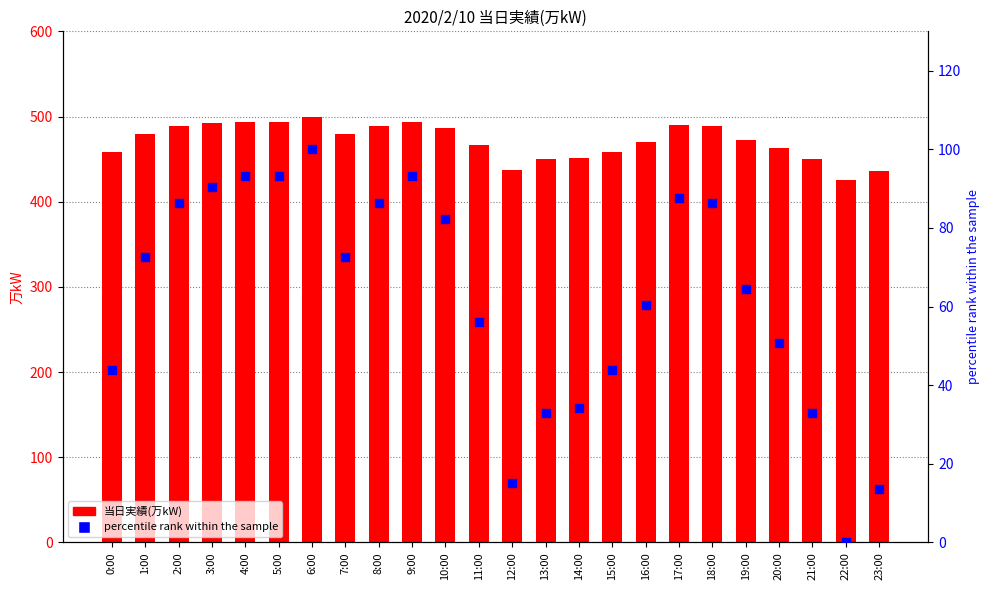

What is the total value across all series at 17:00?

577.7